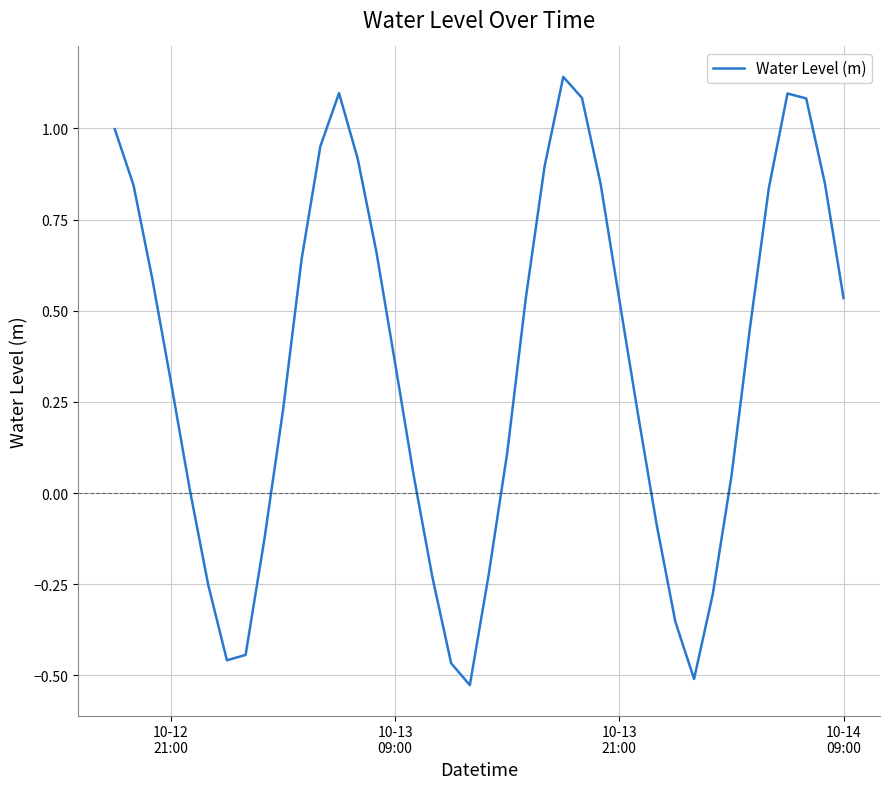

Is this an area chart (filled region under the line)?

No